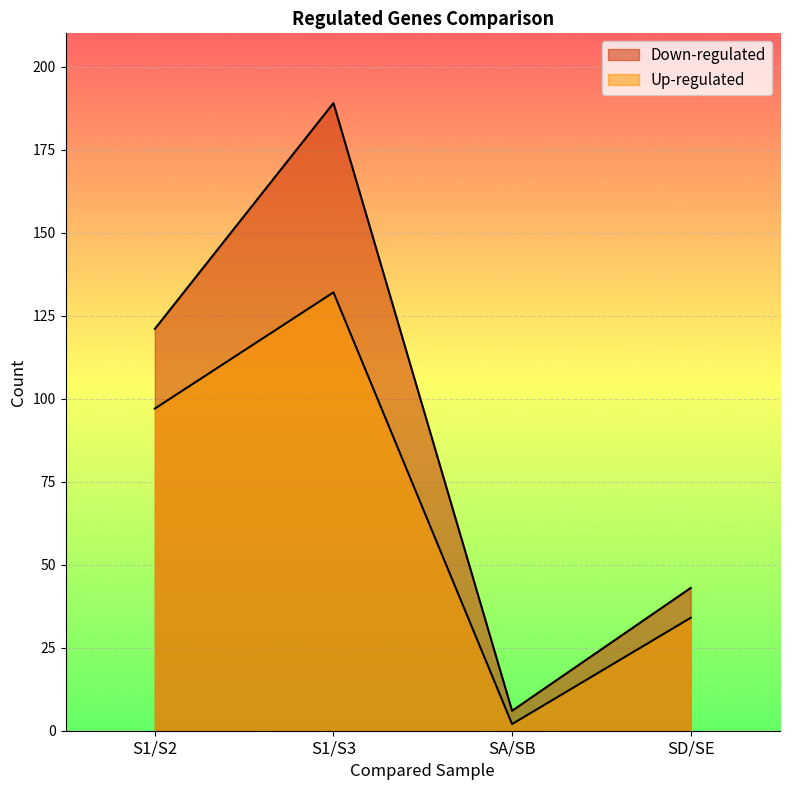

At which category does Up-regulated reach its first local valley?

SA/SB